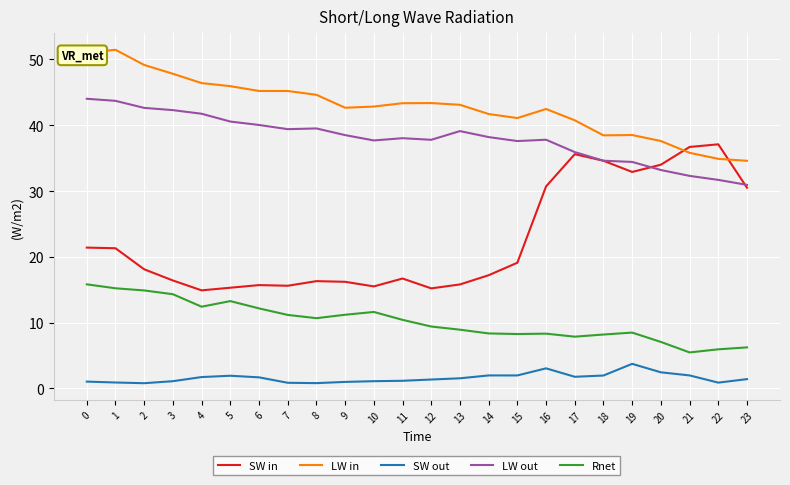

At 9, list the series in order from smallest to largest.

SW out, Rnet, SW in, LW out, LW in